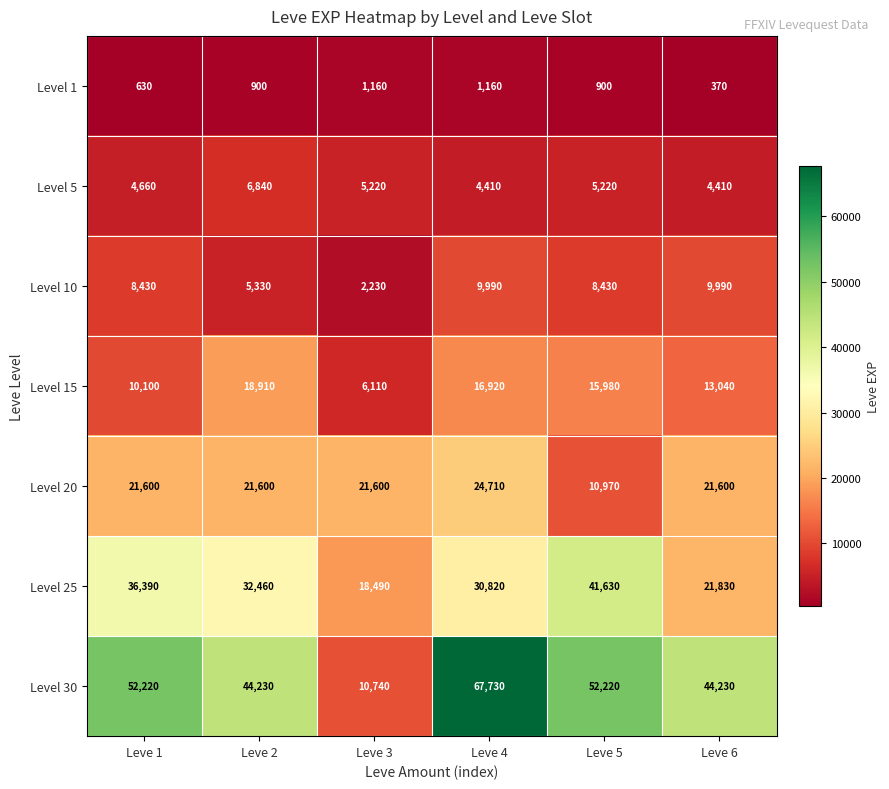

Rank the series at Leve 6 from lowest to highest value.

Level 1, Level 5, Level 10, Level 15, Level 20, Level 25, Level 30